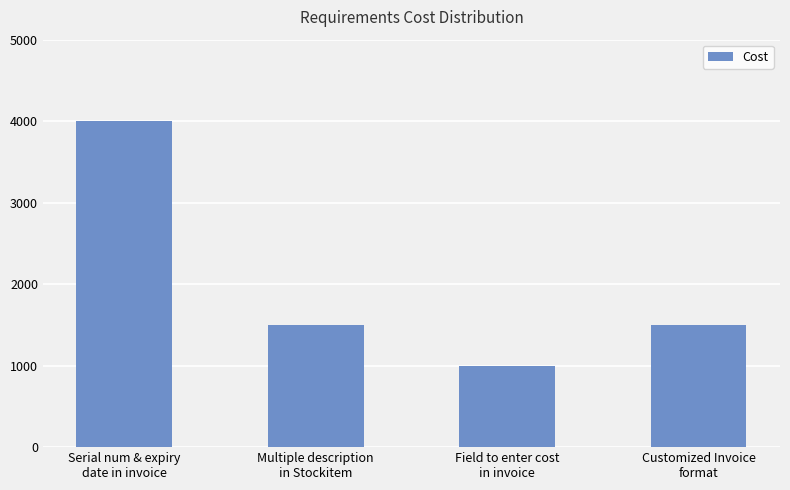

Count the values in the range 1500 to 4000.

3